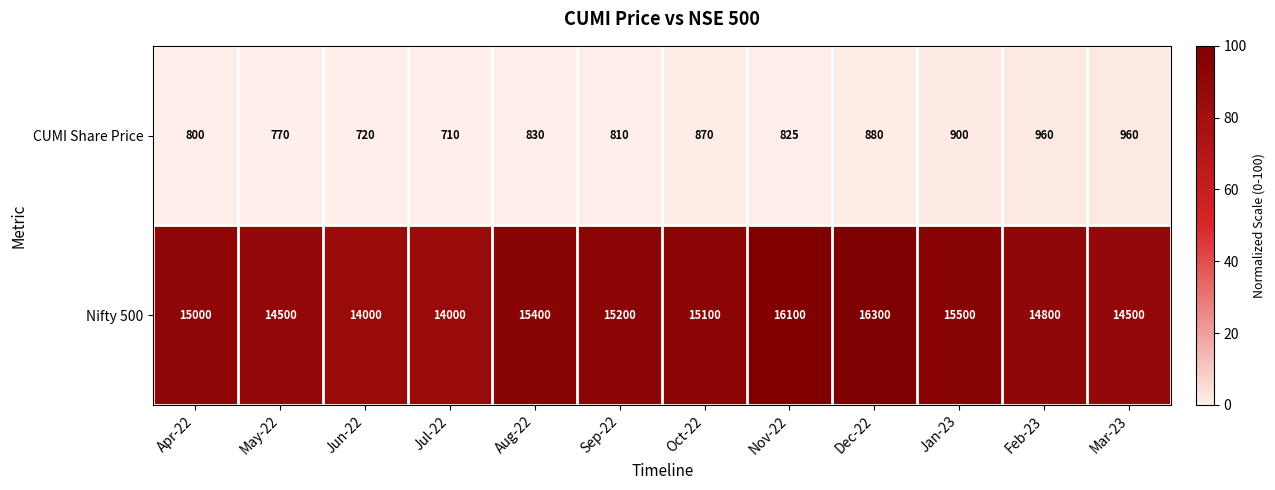

Is the value of CUMI Share Price at Dec-22 greater than the value of Nifty 500 at Jul-22?

No